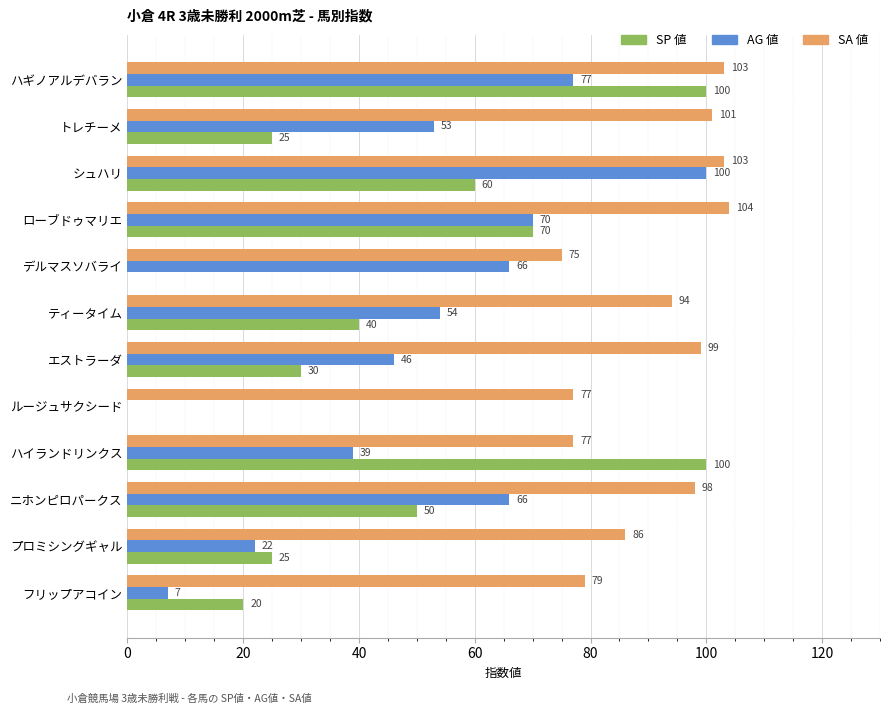

The SA 値 series shows 143 at プロミシングギャル. True or false?

False